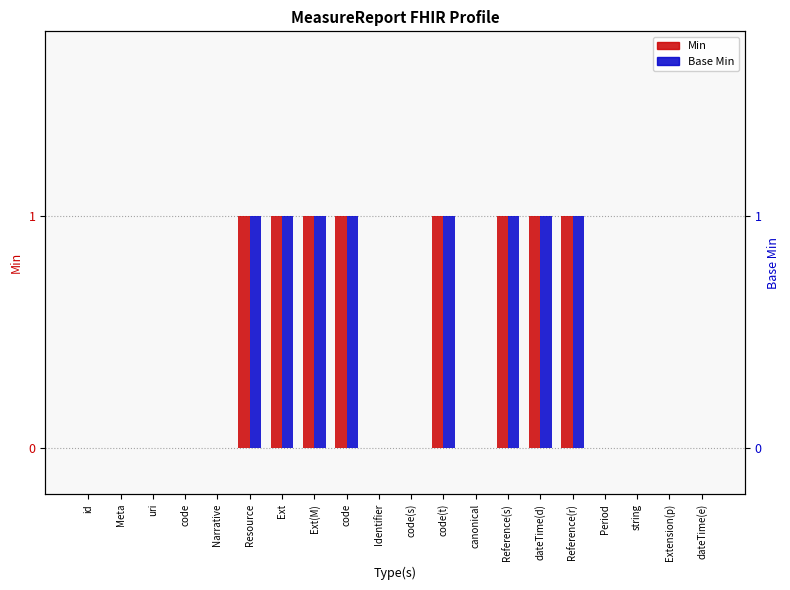

Count the Min values in the range 0 to 1.

20